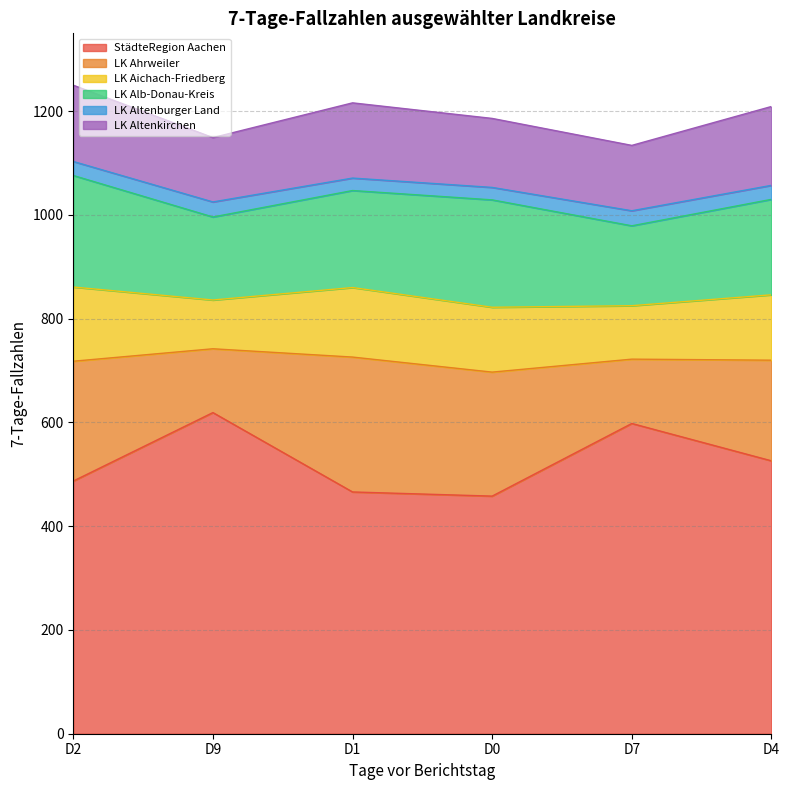

What is the label of the 1st point from the left?

D2